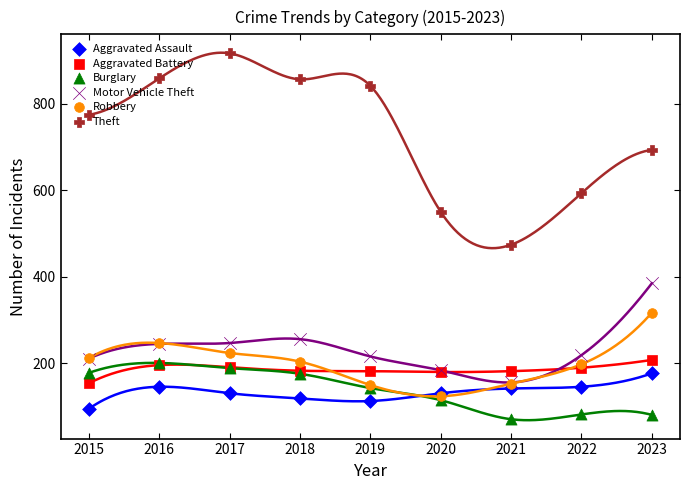

Which series has the widest spread of Y values?

Theft